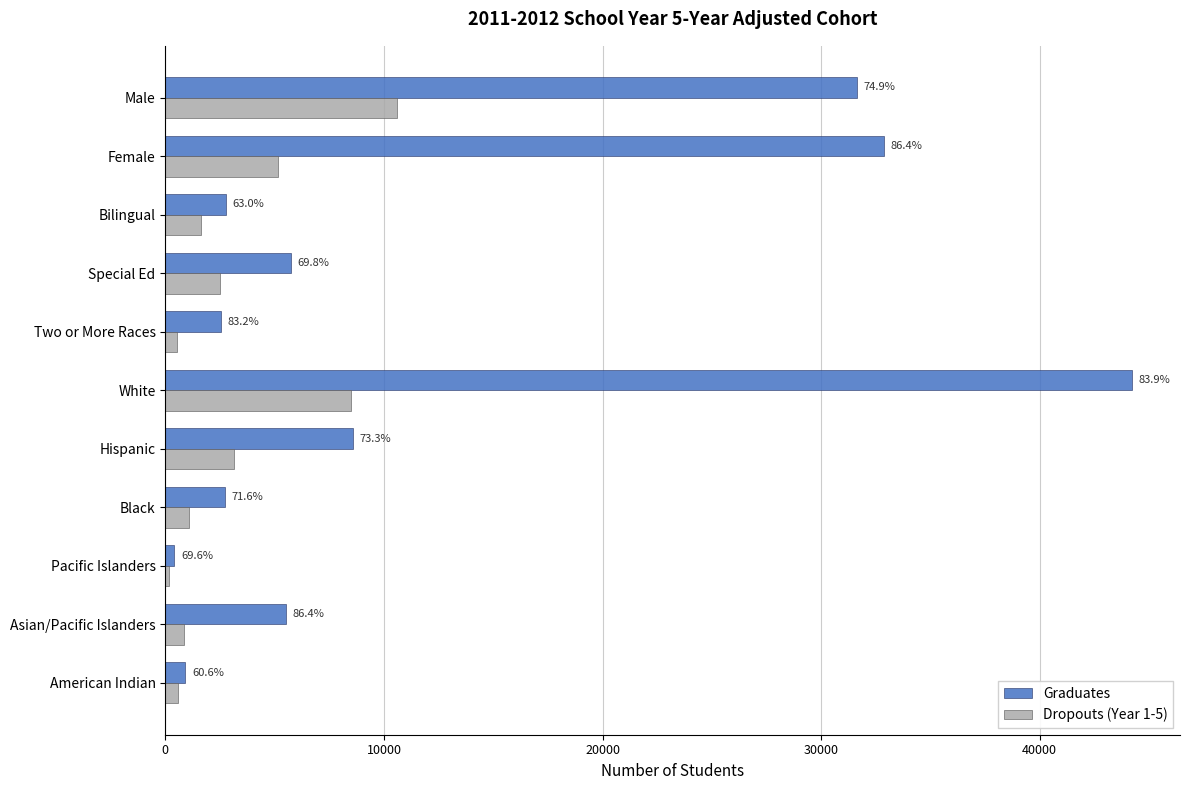

What is the value of the Graduates bar at the 4th from the left?

2742